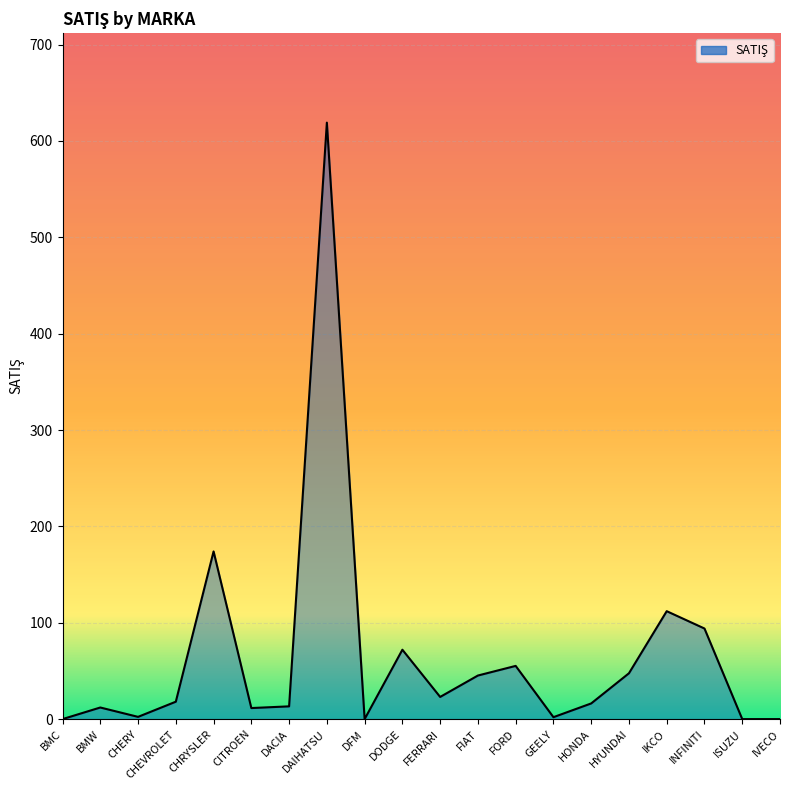

Does the chart display data point markers on the line(s)?

No